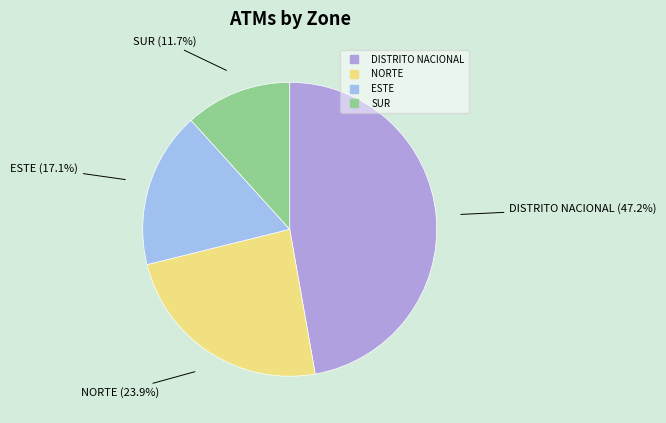

What is the smallest slice in the pie chart?

SUR